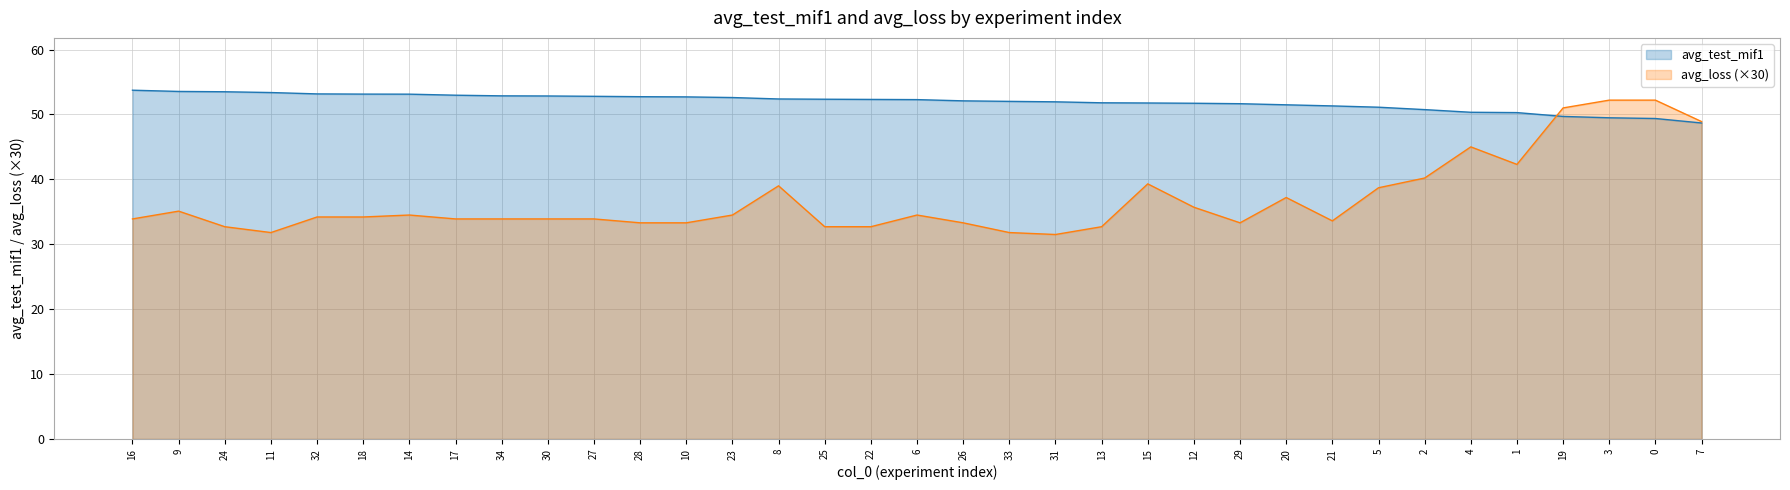

Does the chart have visible grid lines?

Yes